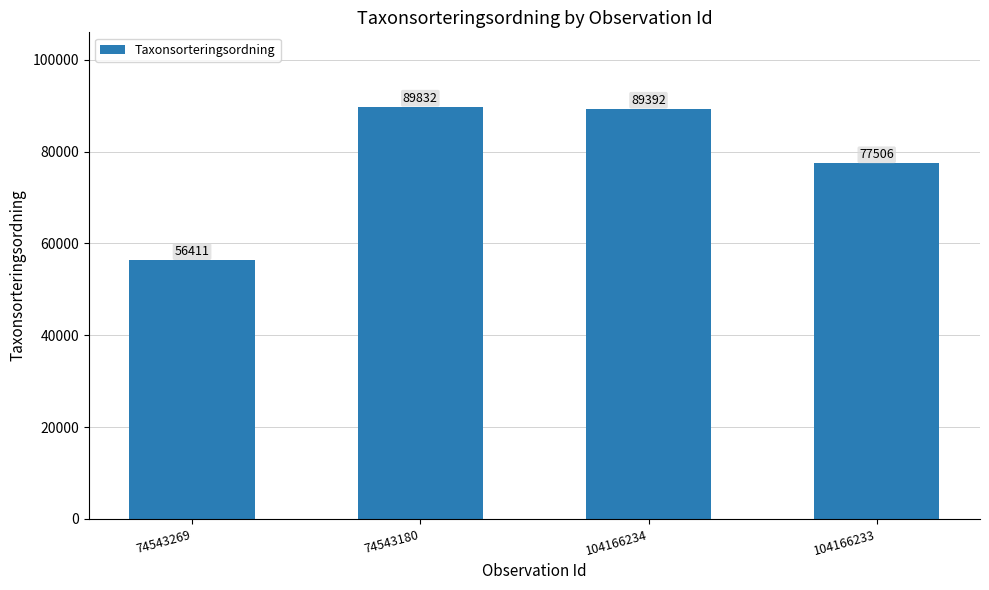

What is the change in value from 104166234 to 104166233?

-11886